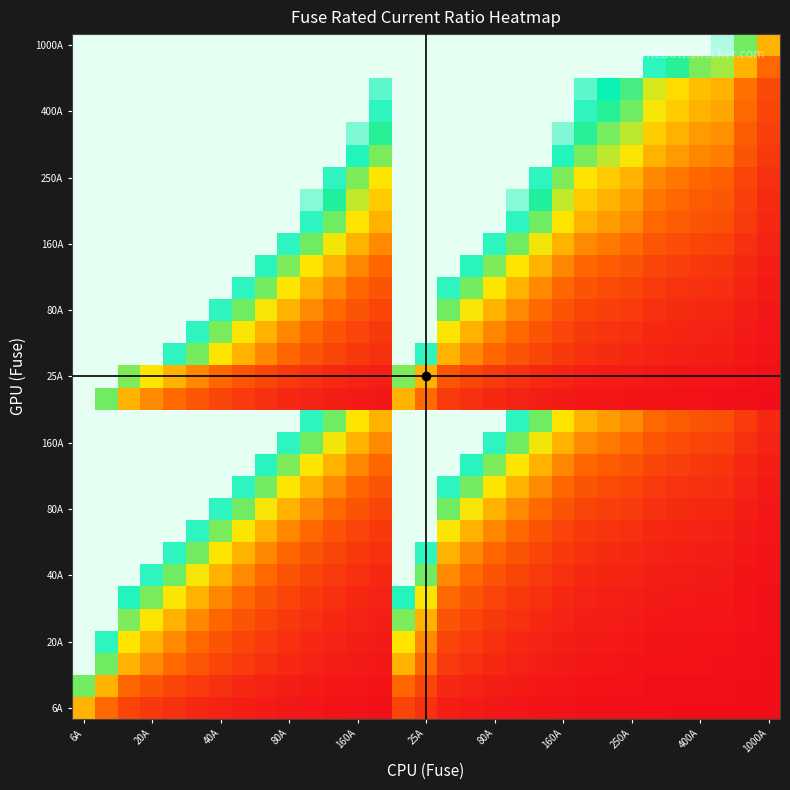

At how many categories does at least one series exceed 141?

1